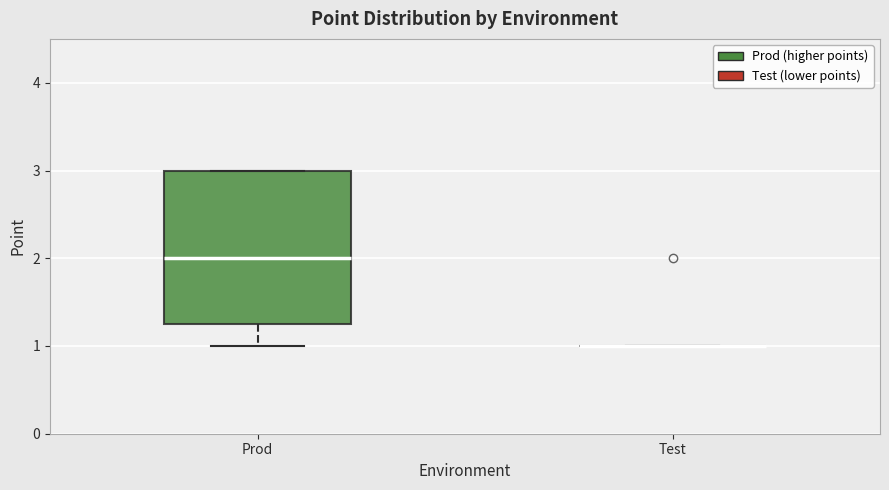

Which box is the tallest, from its lower edge to its upper edge?

Prod